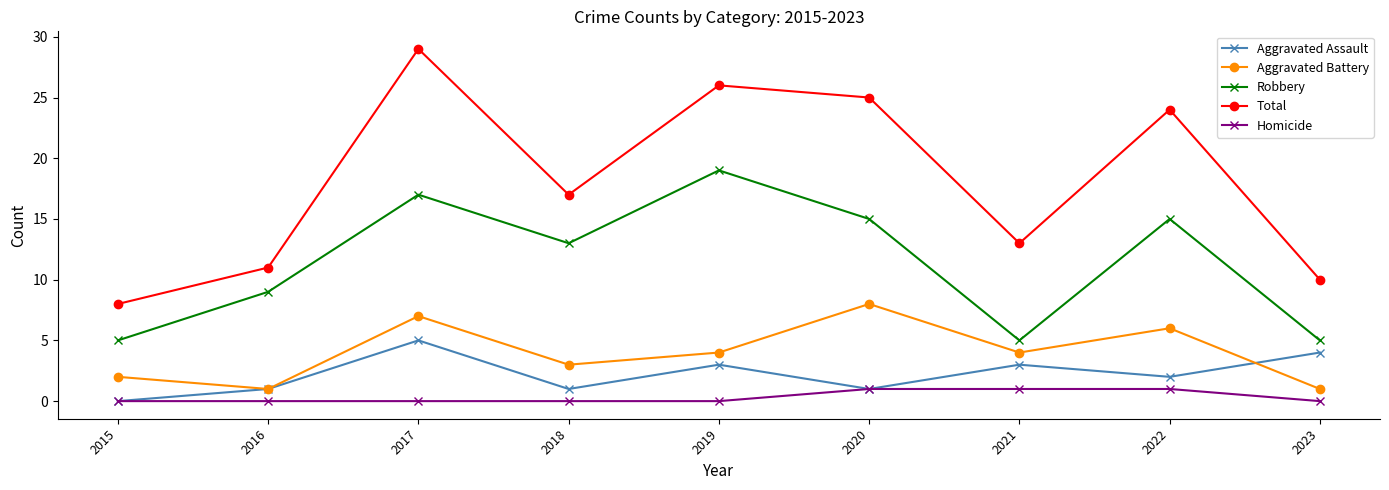

Where is Robbery nearest to the value 12?

2018